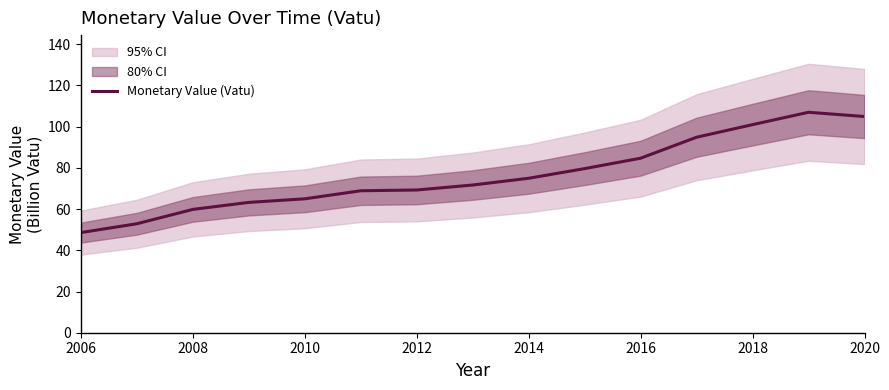

Does the chart display data point markers on the line(s)?

No